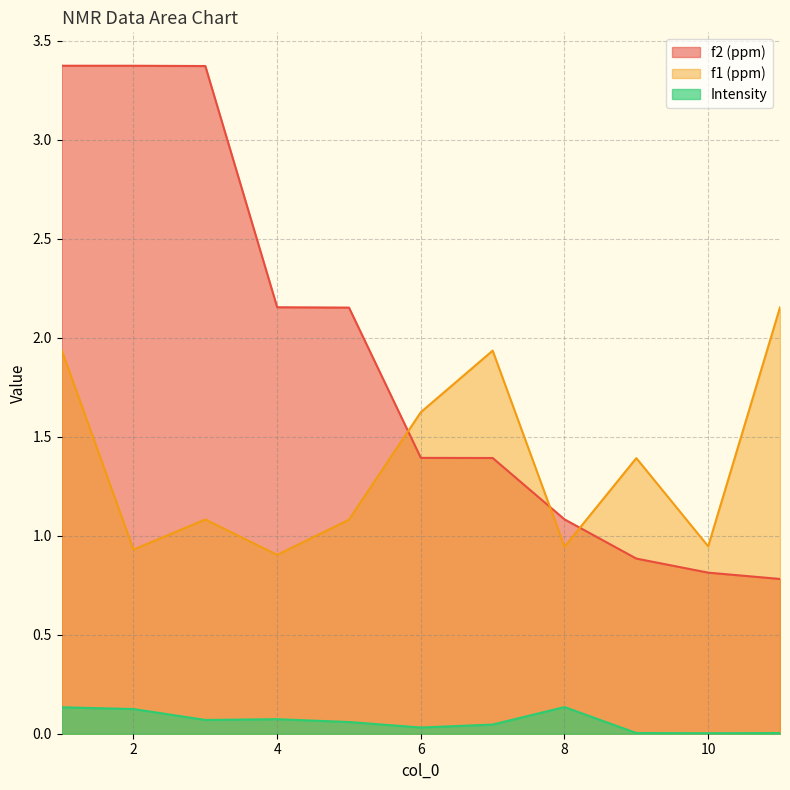

List the series in order of their overall mean, lowest first.

Intensity, f1 (ppm), f2 (ppm)